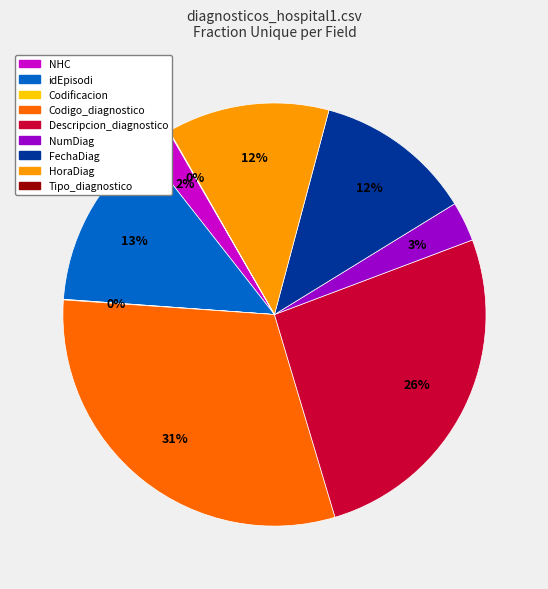

Is it true that Descripcion_diagnostico is 15% of the pie?

False